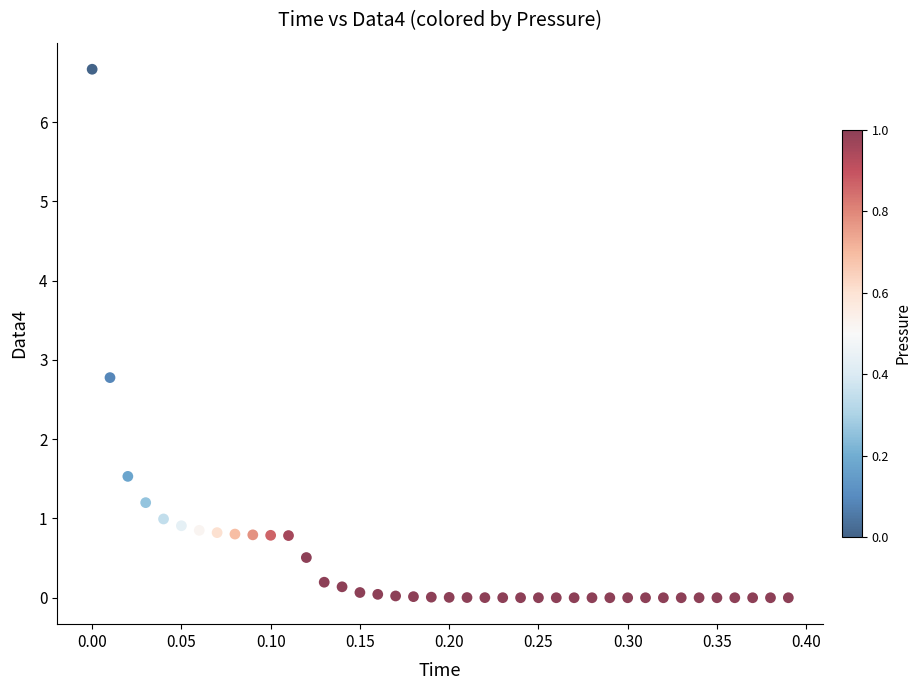

What is the range of Y values (max minus min)?

6.7